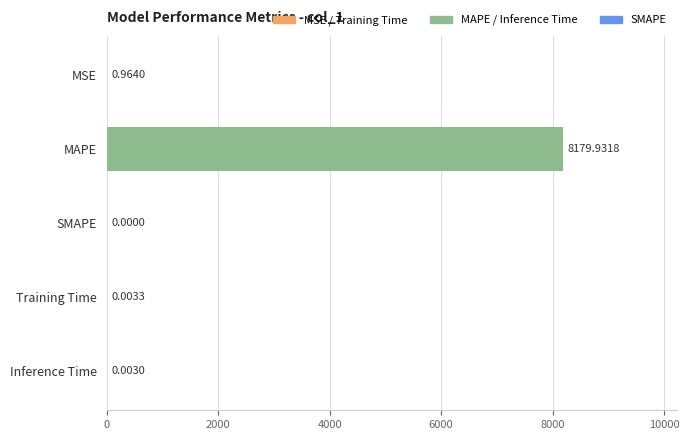

What is the average value?

1636.2